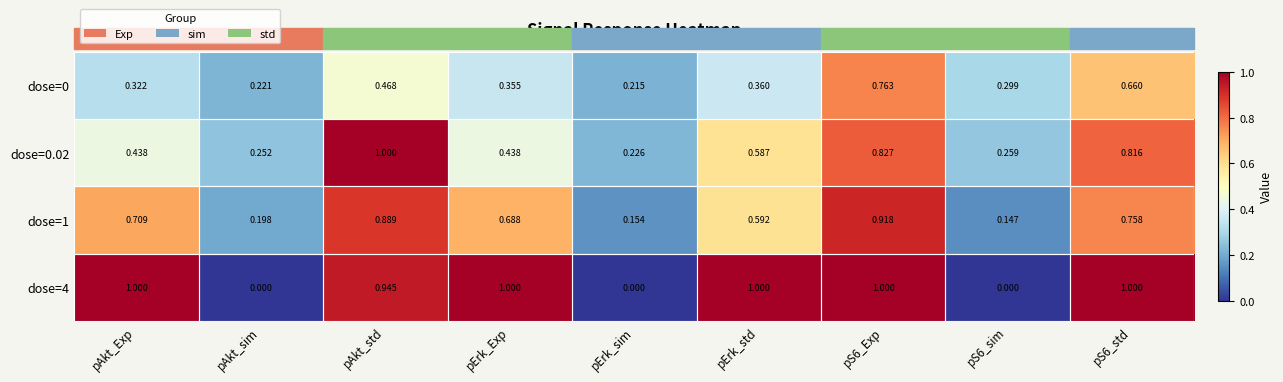

Where is dose=0.02 nearest to the value 0?

pErk_sim